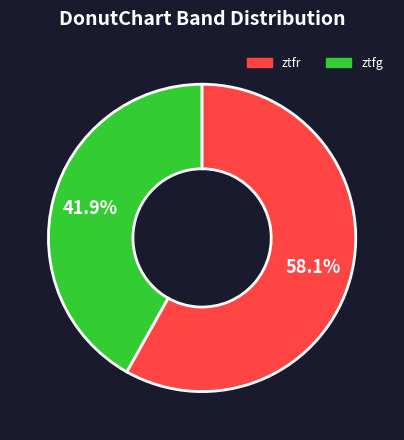

Does any single category account for the majority?

Yes